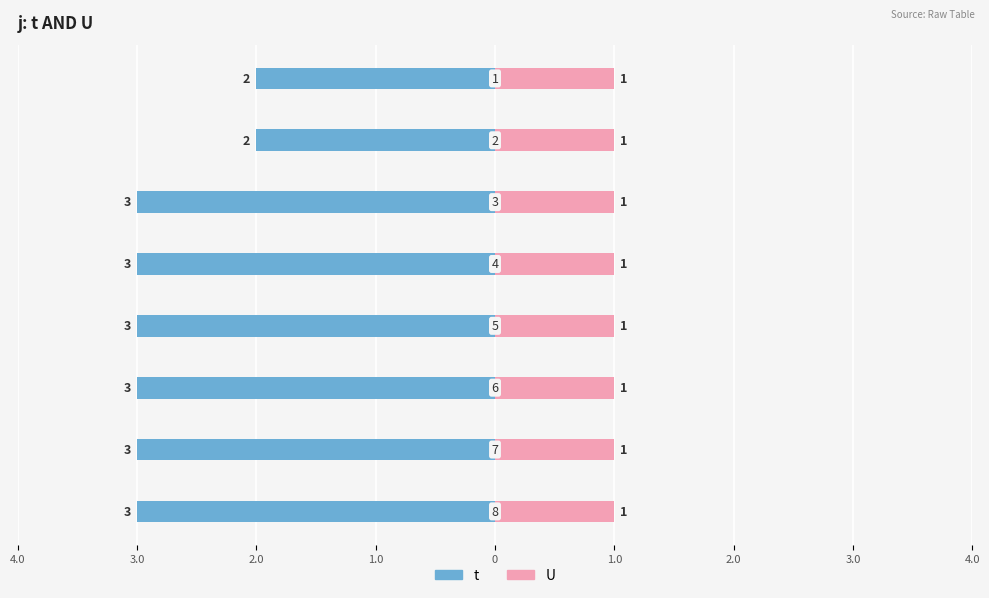

The value of U at 2.0 is 0.6. True or false?

False